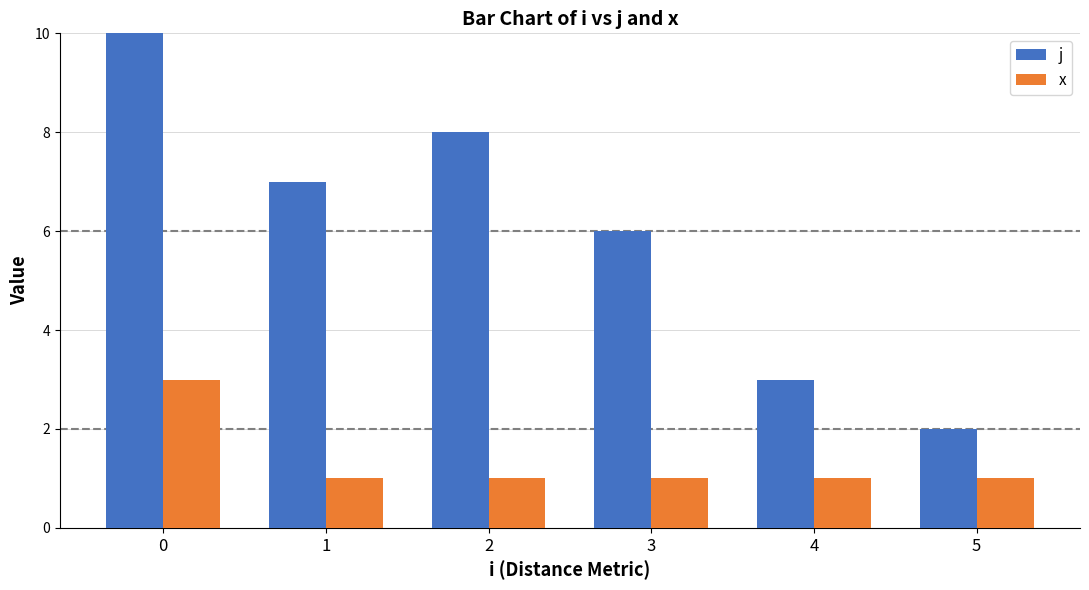

What is the average value of the x series?

1